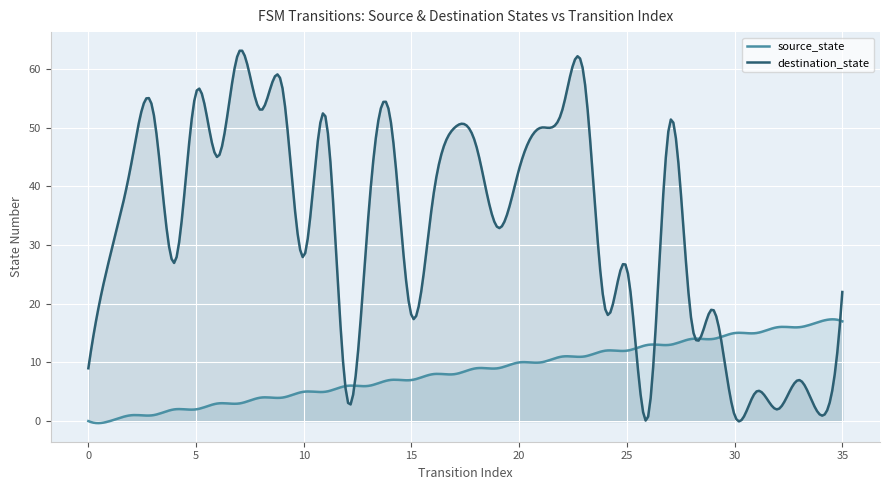

Which series changed the most between 4 and 12?

destination_state